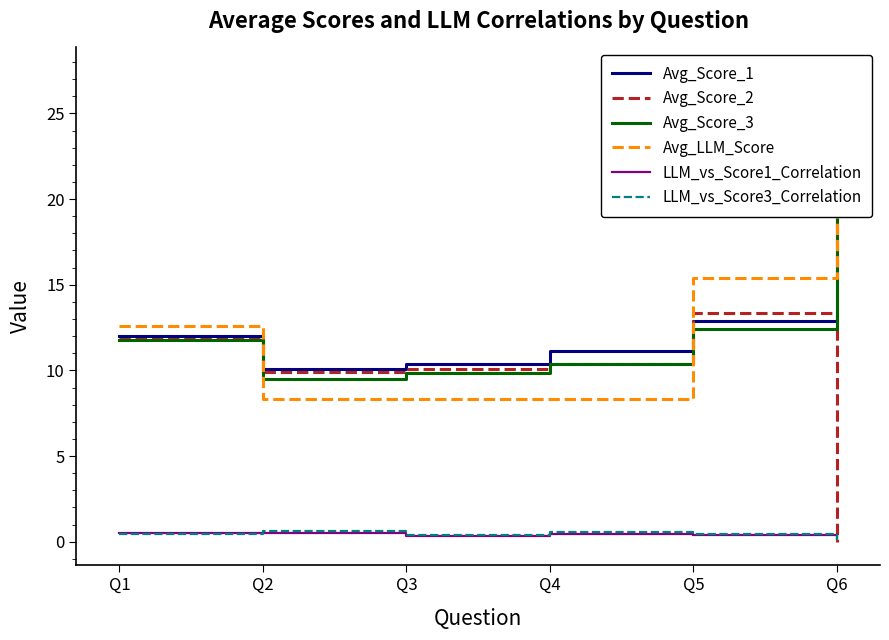

Which series changed the most between Q2 and Q6?

Avg_Score_3